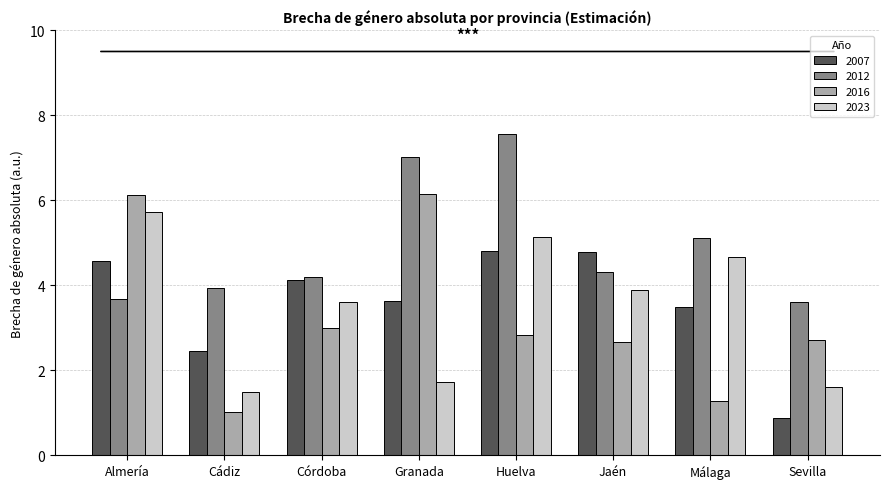

What position from the left is Granada?

4